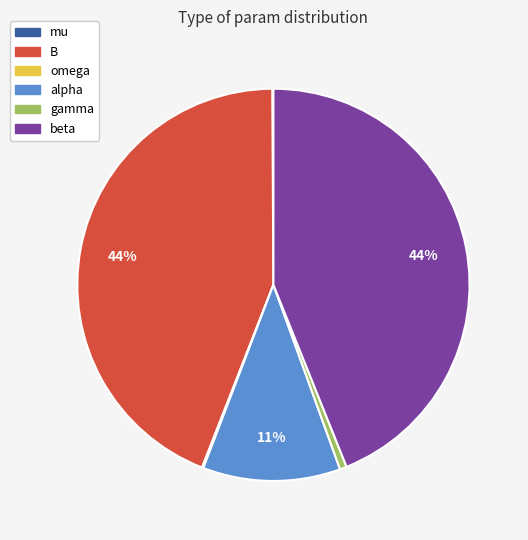

To the nearest percent, what is the average slice percentage?

17%